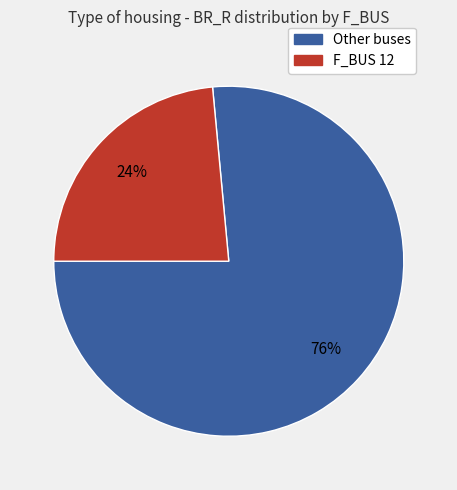

To the nearest percent, what is the average slice percentage?

50%